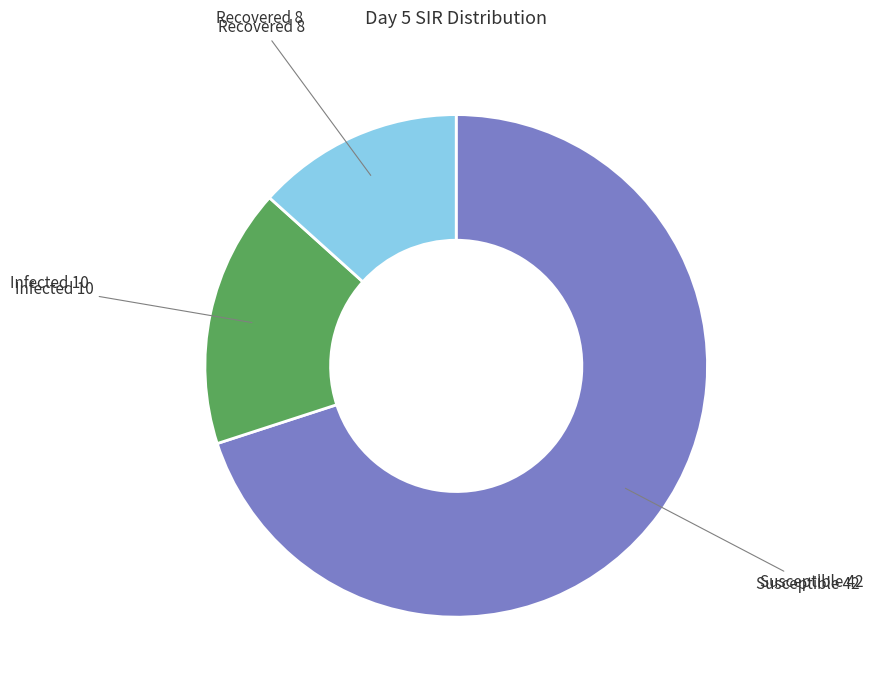

Does any single category account for the majority?

Yes